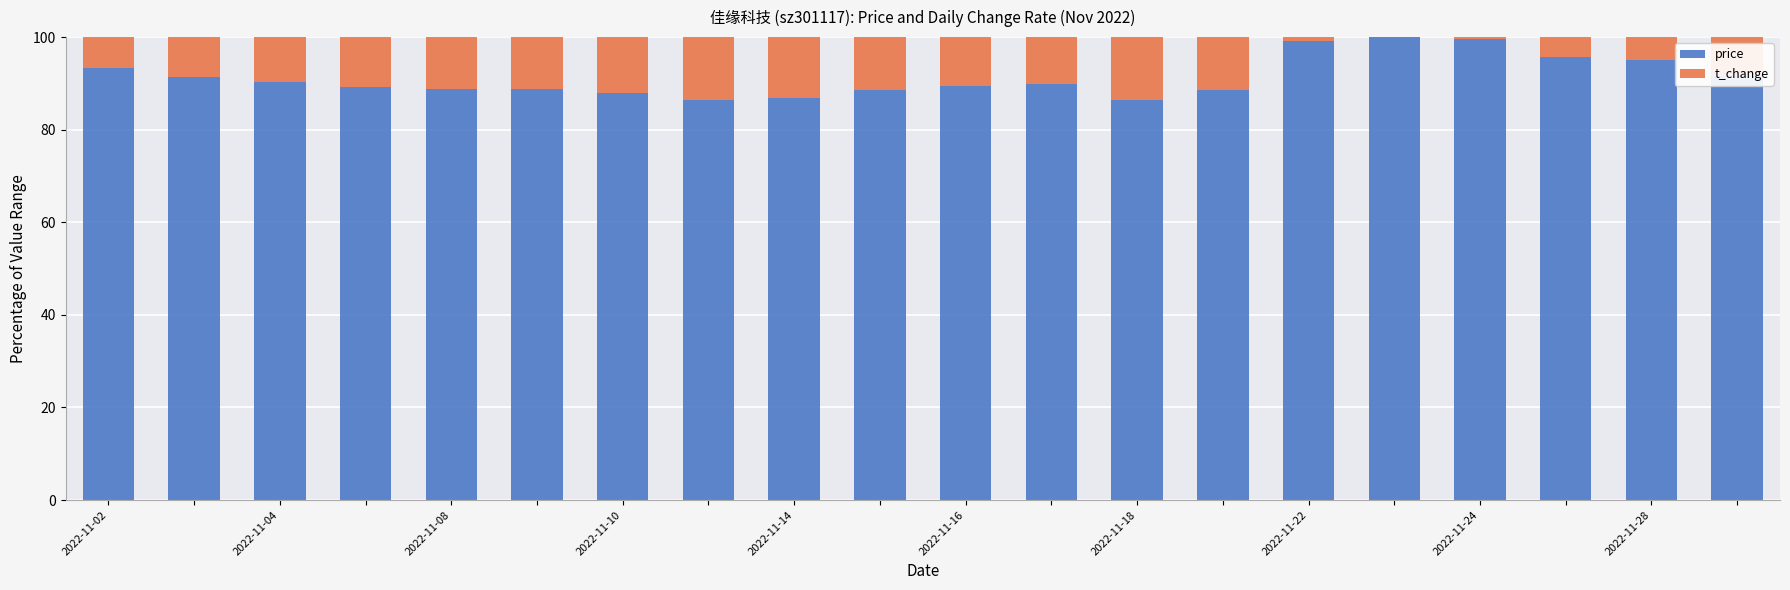

Count the number of data series in this chart.

2